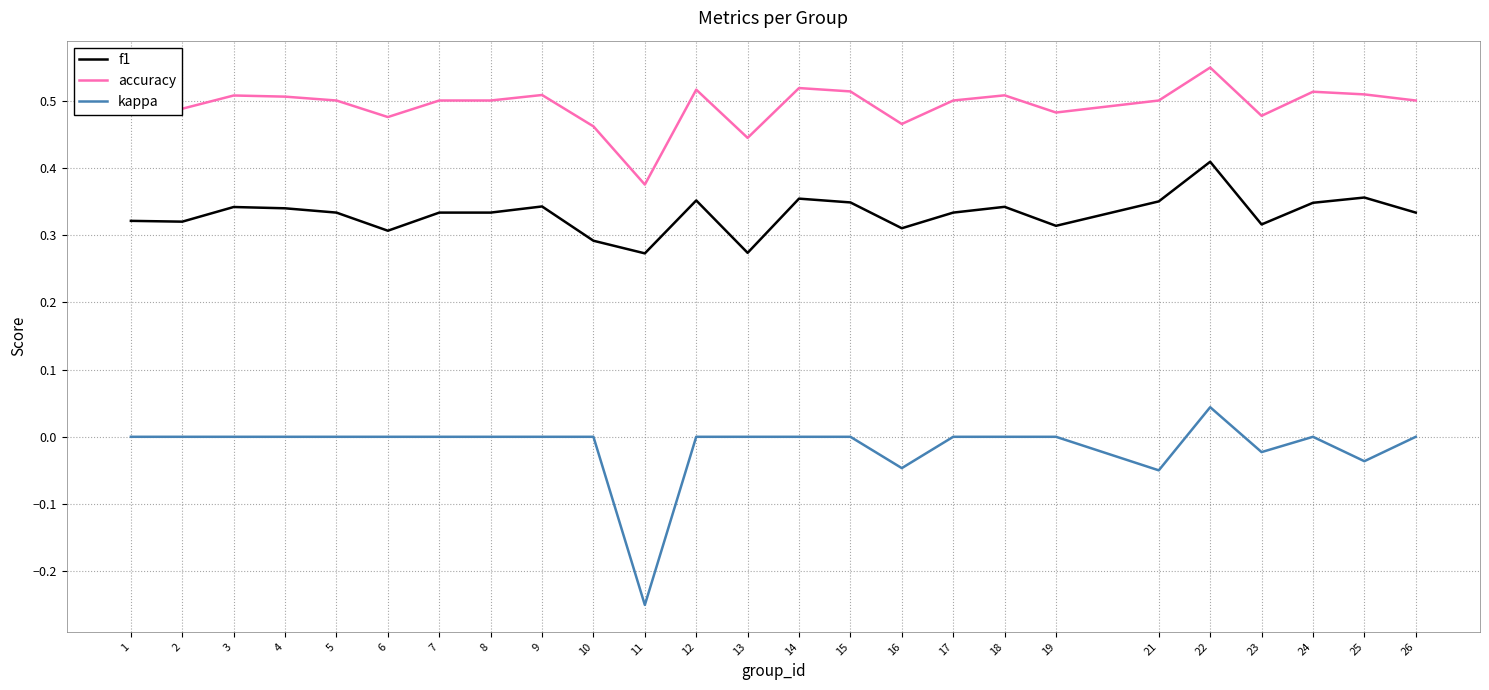

True or false: kappa has more than 1 points higher than both neighbors.

True